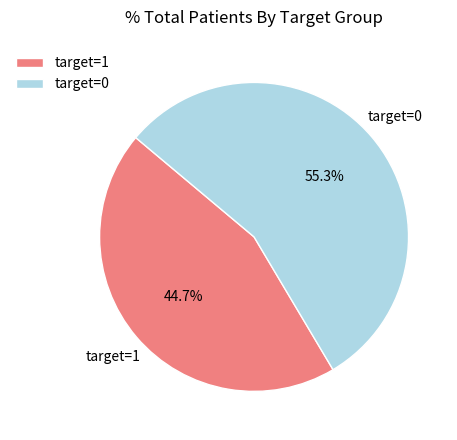

Does target=1 account for over 50% of the chart?

No